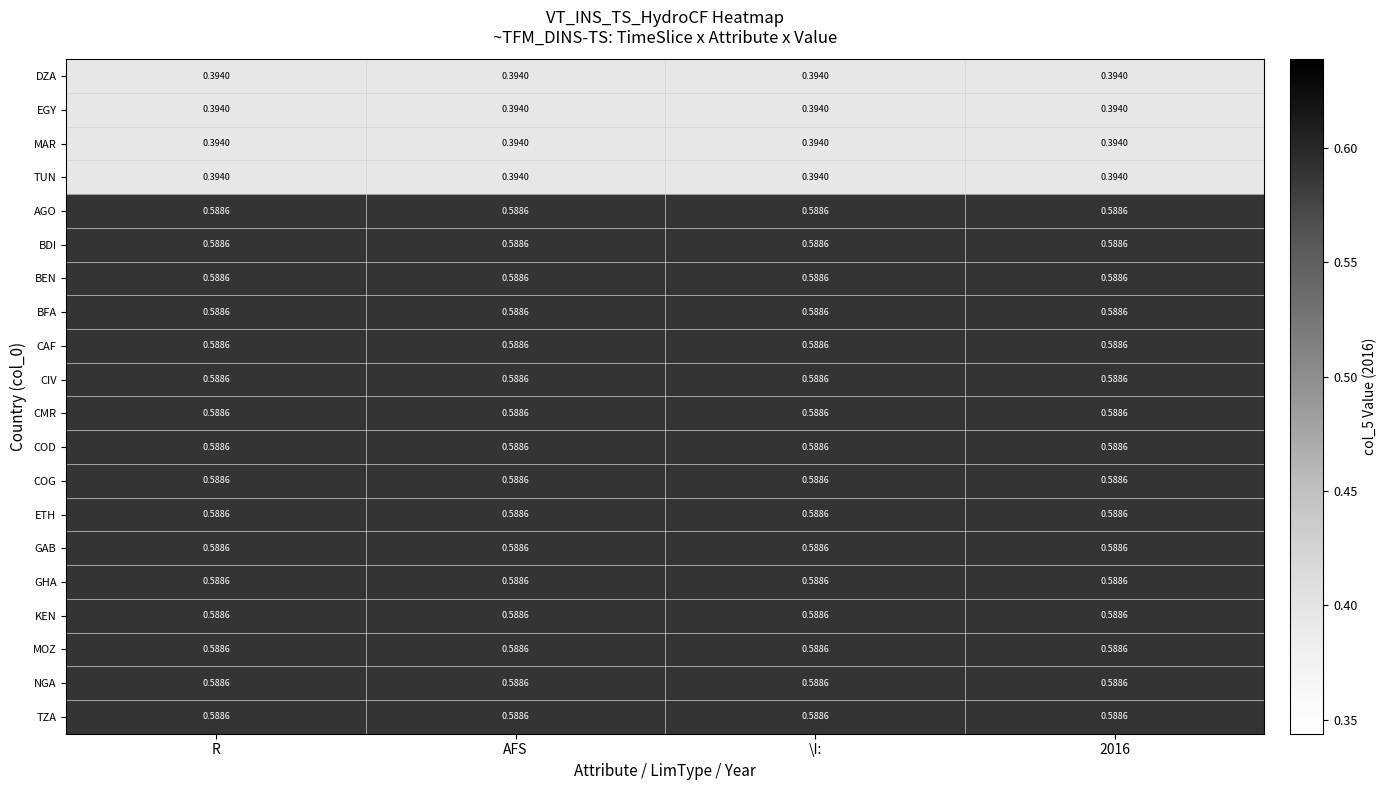

Is the value of EGY at AFS greater than the value of NGA at 2016?

No